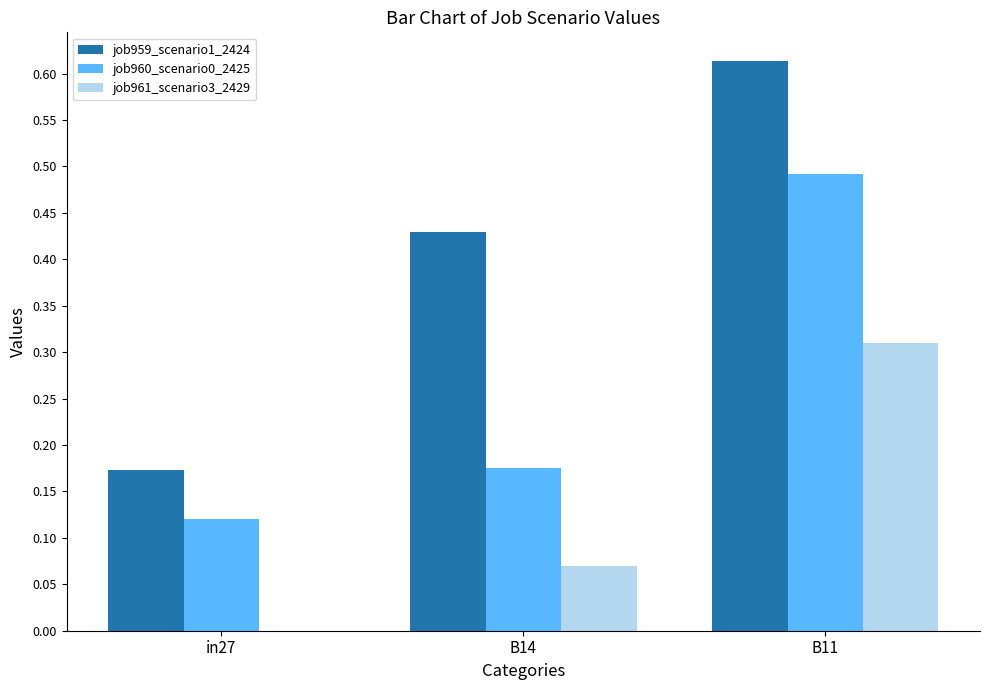

The job961_scenario3_2429 series shows 0.1 at B11. True or false?

False